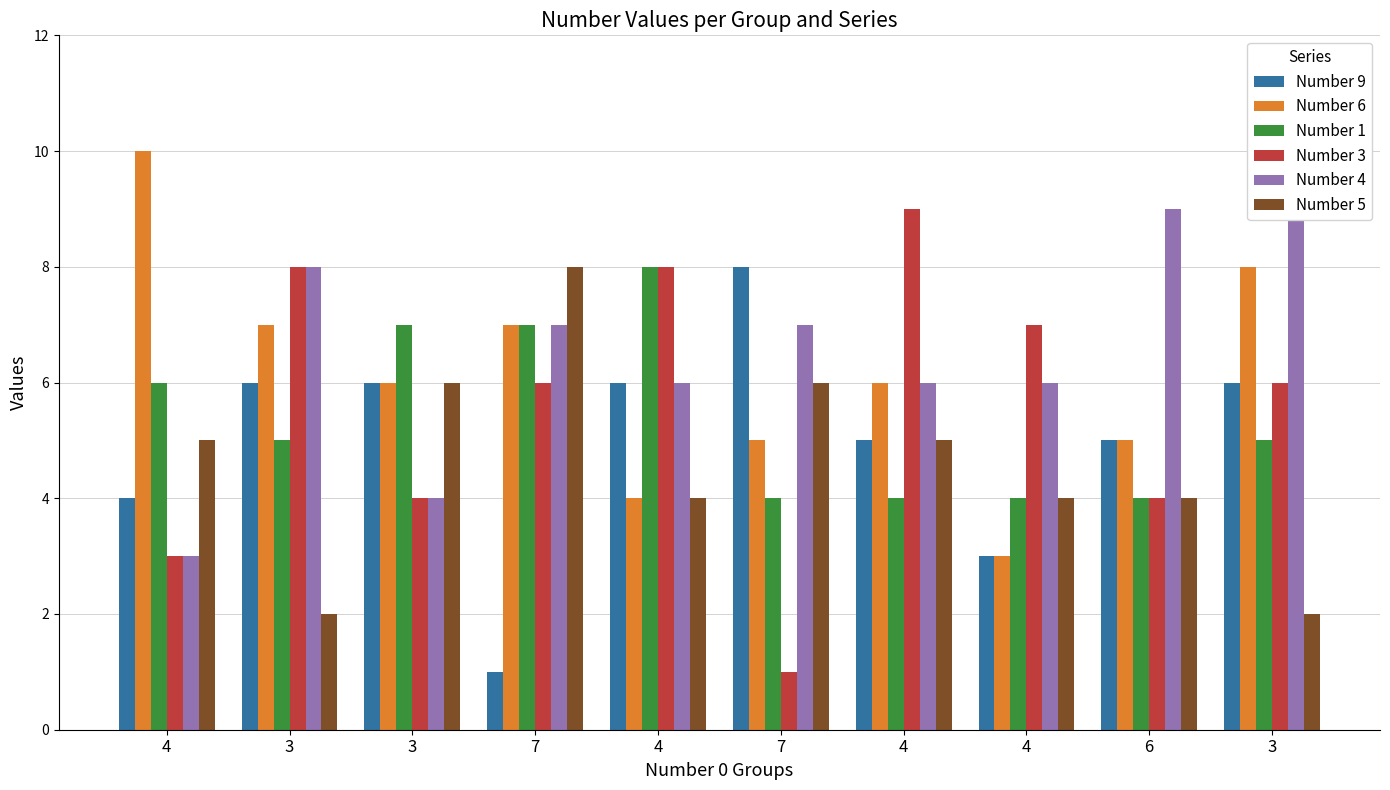

Reading left to right, transcribe all the data shown in this chart.

Number 9: 4	6	6	1	6	8	5	3	5	6
Number 6: 10	7	6	7	4	5	6	3	5	8
Number 1: 6	5	7	7	8	4	4	4	4	5
Number 3: 3	8	4	6	8	1	9	7	4	6
Number 4: 3	8	4	7	6	7	6	6	9	10
Number 5: 5	2	6	8	4	6	5	4	4	2